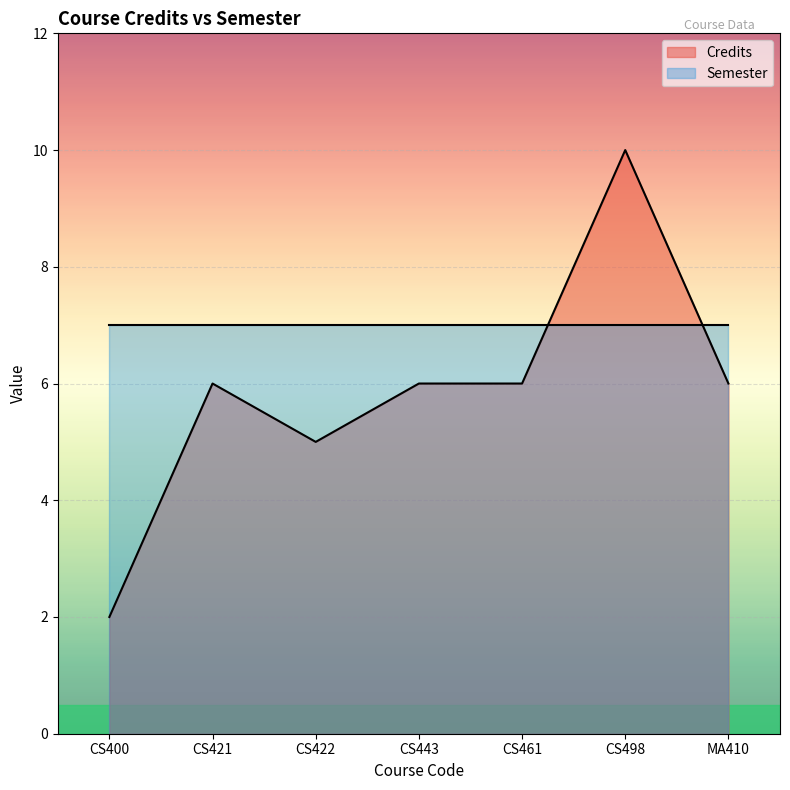

What is the change in value from CS498 to MA410?

-4